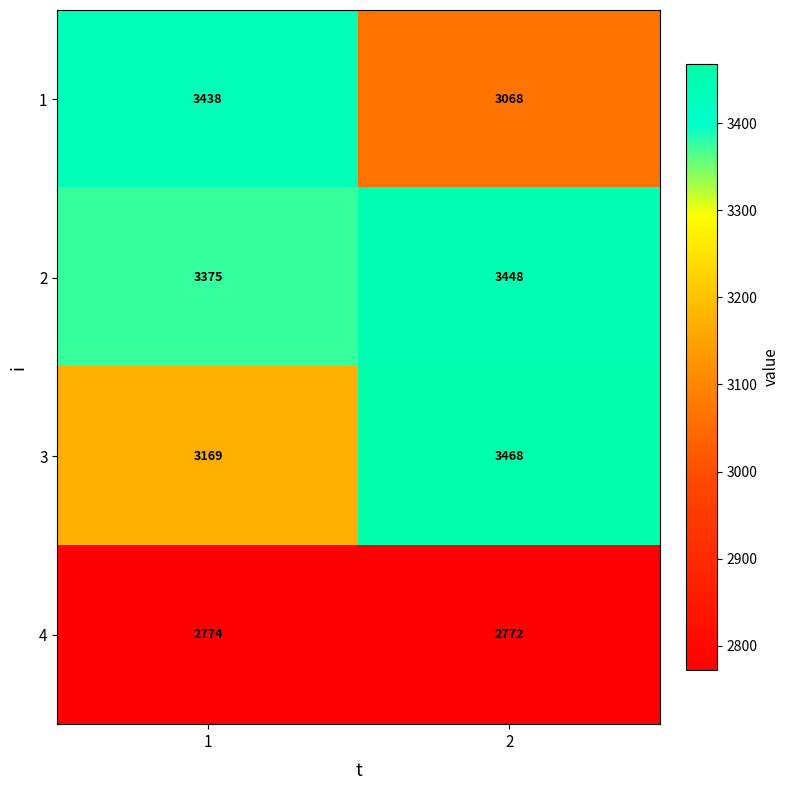

What is the total value across all series at 2?

12756